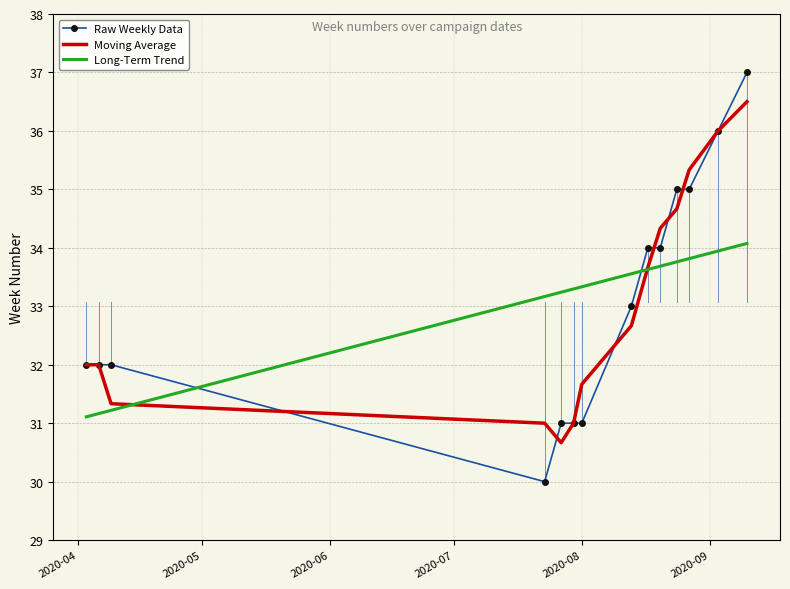

Which series has the widest spread of values?

Raw Weekly Data